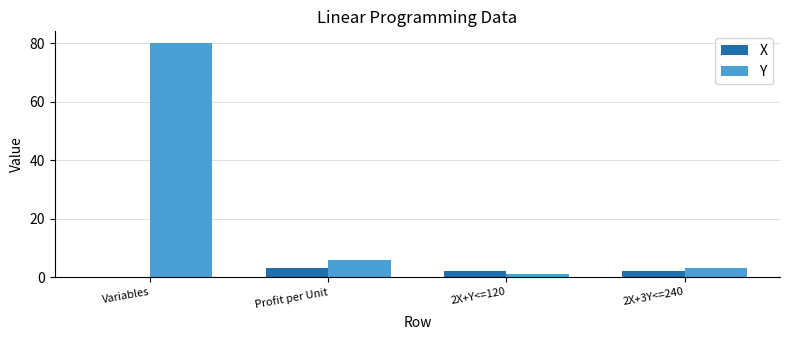

The value of Y at Profit per Unit is 9. True or false?

False